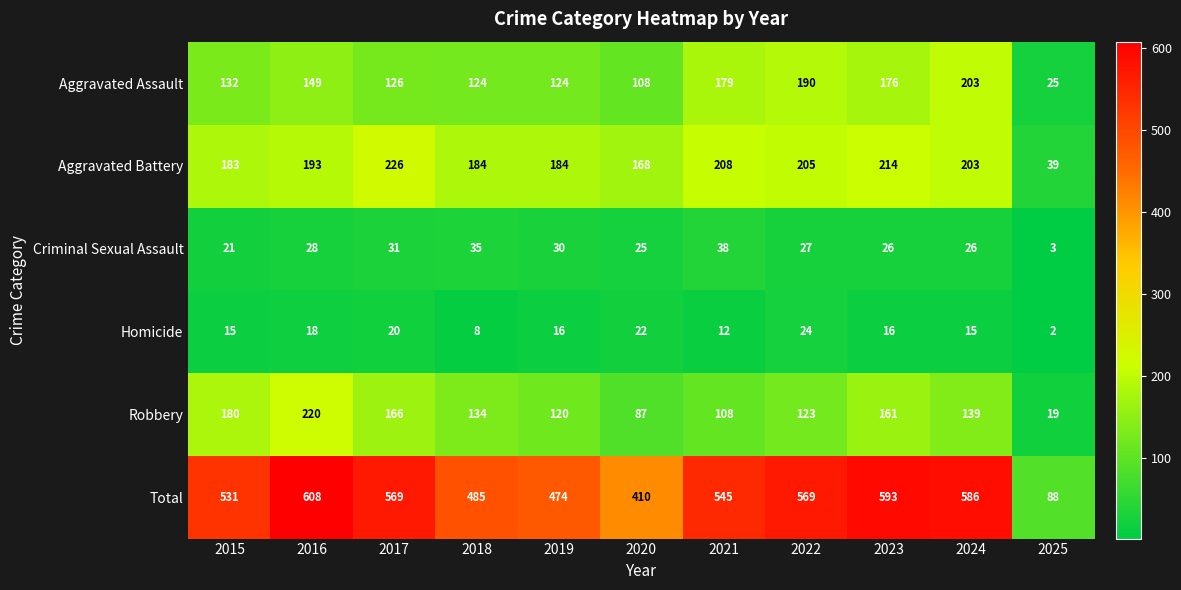

The Homicide series shows 16 at 2023. True or false?

True